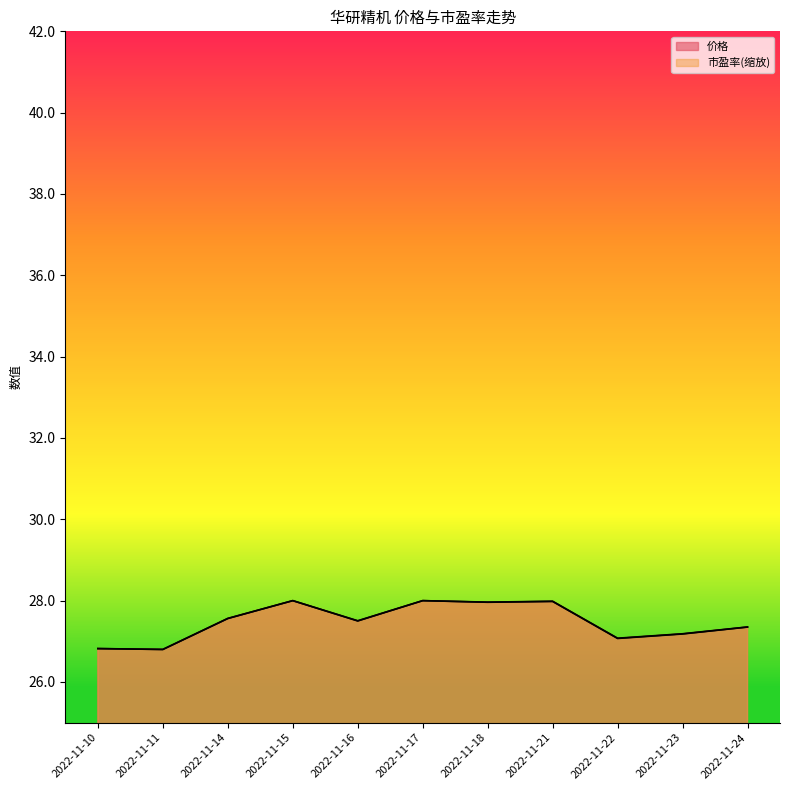

Reading left to right, extract all data points from this chart.

价格: 26.8	26.8	27.6	28.0	27.5	28.0	28.0	28.0	27.1	27.2	27.4
市盈率: 26.8	26.8	27.6	28.0	27.5	28.0	28.0	28.0	27.1	27.2	27.4